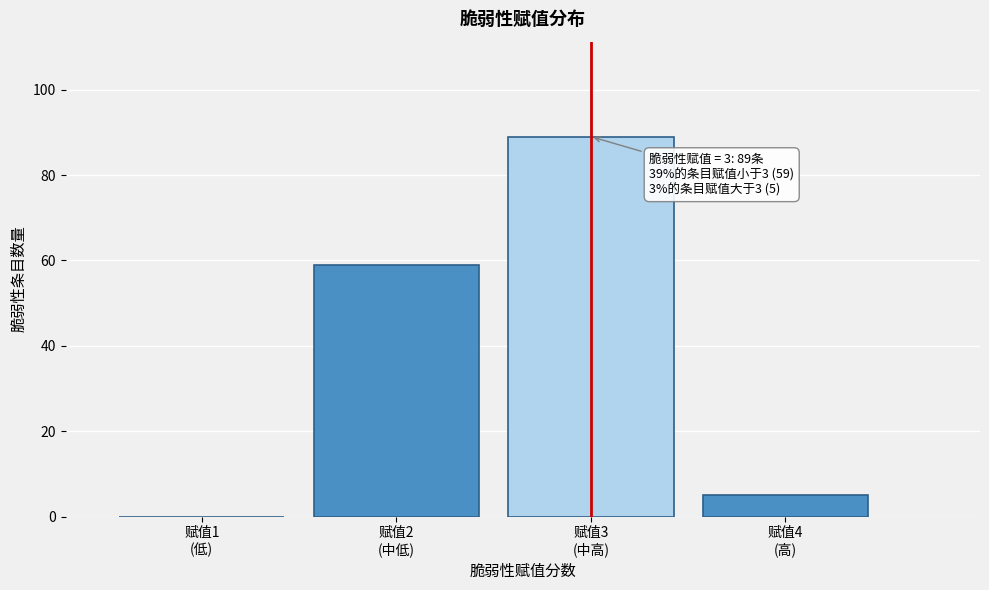

What is the sum of all values?

153